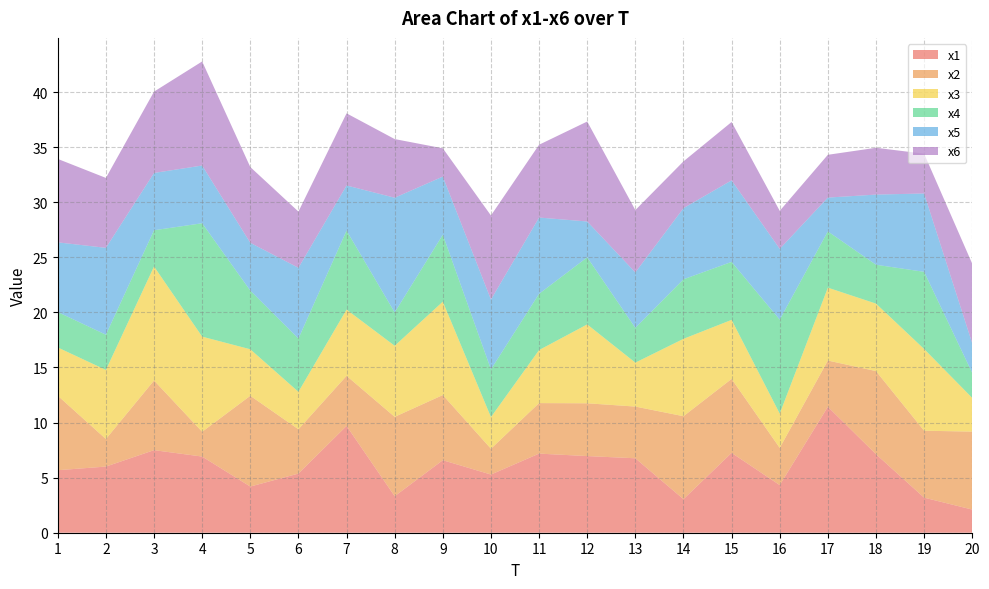

Reading left to right, what are all the values shown in this chart?

x1: 1=5.7	2=6.0	3=7.5	4=6.9	5=4.2	6=5.4	7=9.7	8=3.3	9=6.6	10=5.3	11=7.2	12=7.0	13=6.8	14=3.0	15=7.2	16=4.3	17=11.4	18=7.1	19=3.2	20=2.1
x2: 1=6.8	2=2.5	3=6.3	4=2.2	5=8.2	6=4.0	7=4.5	8=7.2	9=5.9	10=2.3	11=4.6	12=4.8	13=4.7	14=7.5	15=6.7	16=3.4	17=4.2	18=7.5	19=6.1	20=7.1
x3: 1=4.4	2=6.3	3=10.3	4=8.6	5=4.2	6=3.4	7=6.0	8=6.5	9=8.5	10=2.9	11=4.8	12=7.2	13=4.0	14=7.0	15=5.4	16=3.1	17=6.6	18=6.1	19=7.4	20=3.1
x4: 1=3.2	2=3.2	3=3.3	4=10.3	5=5.3	6=4.8	7=7.2	8=3.0	9=6.1	10=4.3	11=5.1	12=6.1	13=3.2	14=5.4	15=5.3	16=8.5	17=5.1	18=3.5	19=7.0	20=2.3
x5: 1=6.3	2=7.9	3=5.2	4=5.2	5=4.3	6=6.4	7=4.1	8=10.4	9=5.3	10=6.3	11=6.9	12=3.3	13=5.0	14=6.5	15=7.4	16=6.4	17=3.1	18=6.4	19=7.1	20=2.7
x6: 1=7.6	2=6.3	3=7.4	4=9.4	5=6.9	6=5.1	7=6.5	8=5.3	9=2.6	10=7.6	11=6.6	12=9.1	13=5.7	14=4.2	15=5.3	16=3.4	17=3.9	18=4.2	19=3.6	20=7.2